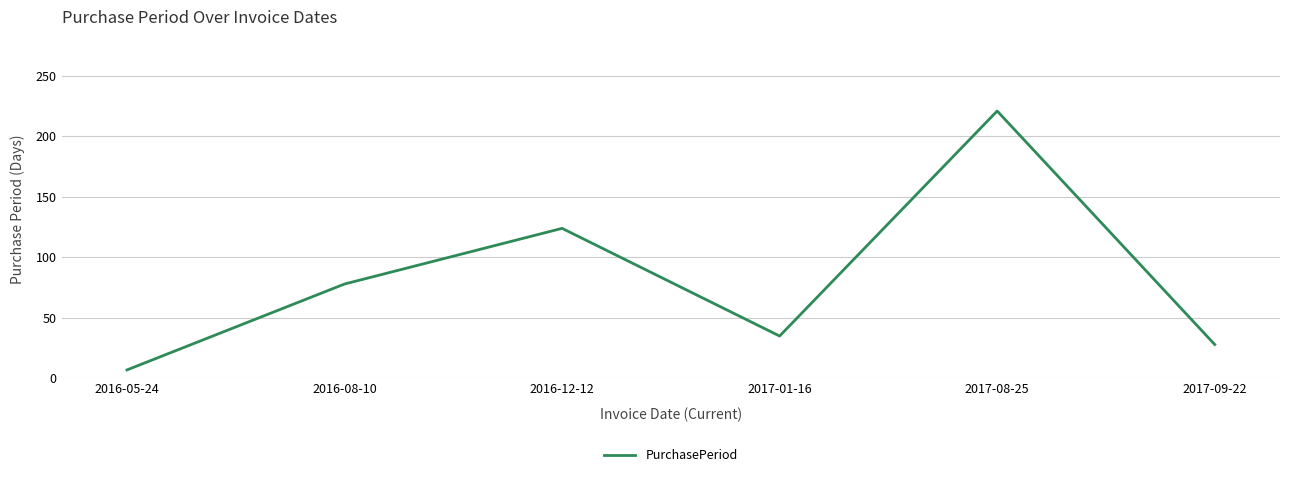

List the labels in order of value, smallest first.

2016-05-24, 2017-09-22, 2017-01-16, 2016-08-10, 2016-12-12, 2017-08-25